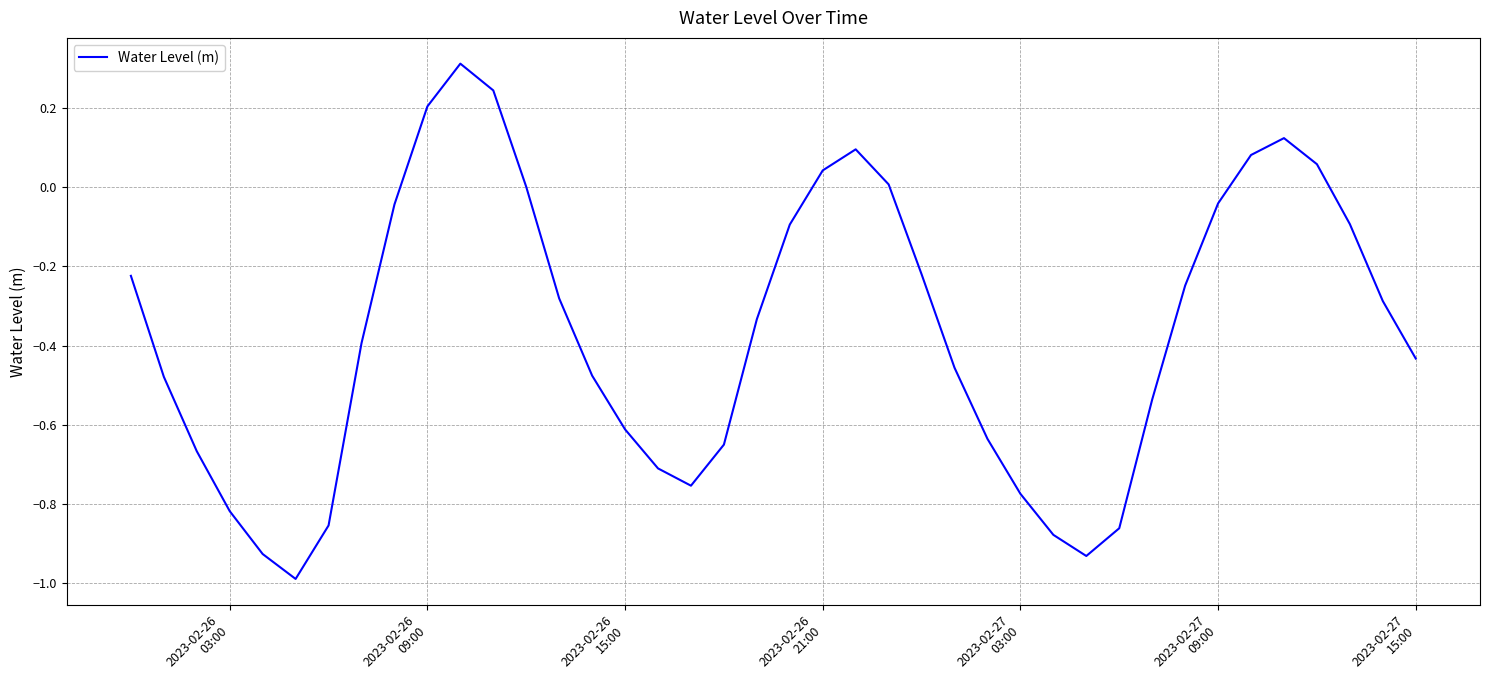

What is the difference between the maximum and minimum values?

1.3